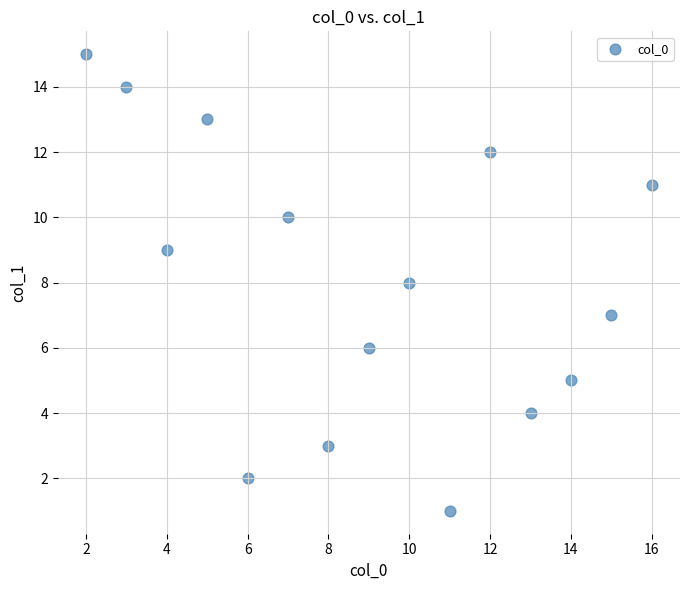

What is the range of Y values (max minus min)?

14